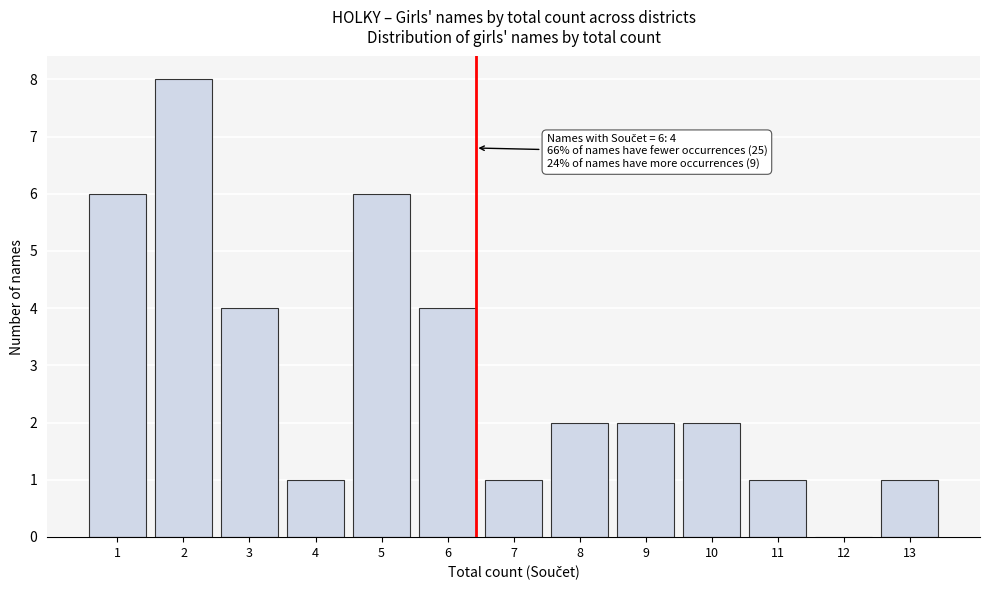

What is the greatest value displayed?

8